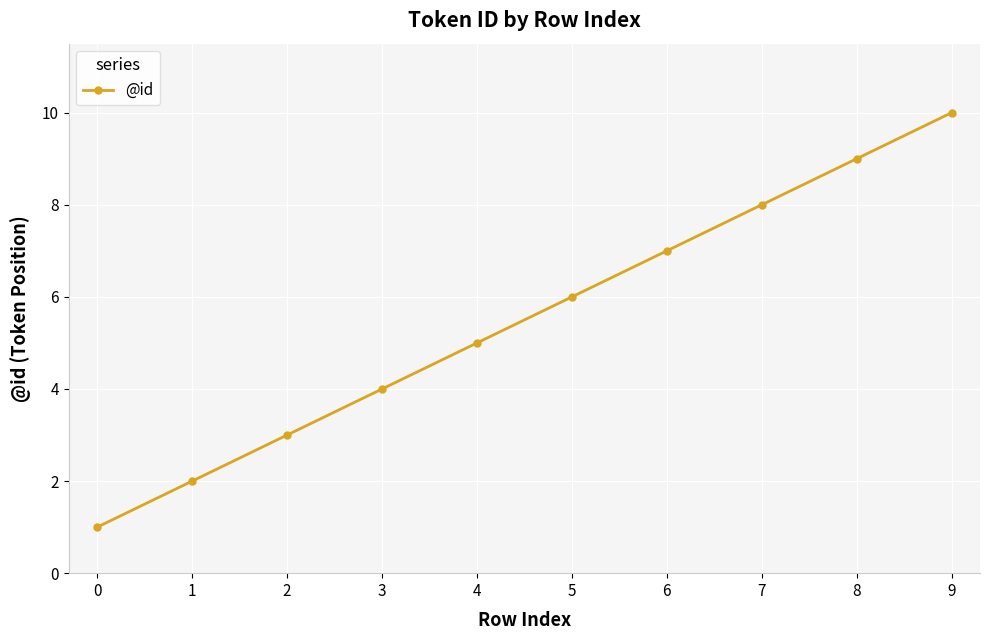

Rank the categories by value from highest to lowest.

9, 8, 7, 6, 5, 4, 3, 2, 1, 0